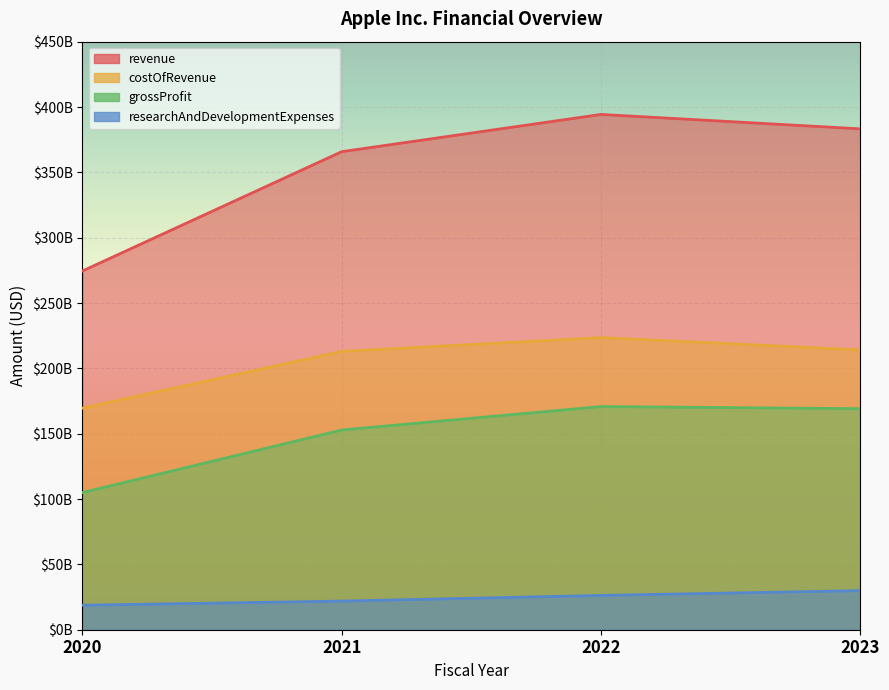

Does the chart display data point markers on the line(s)?

No